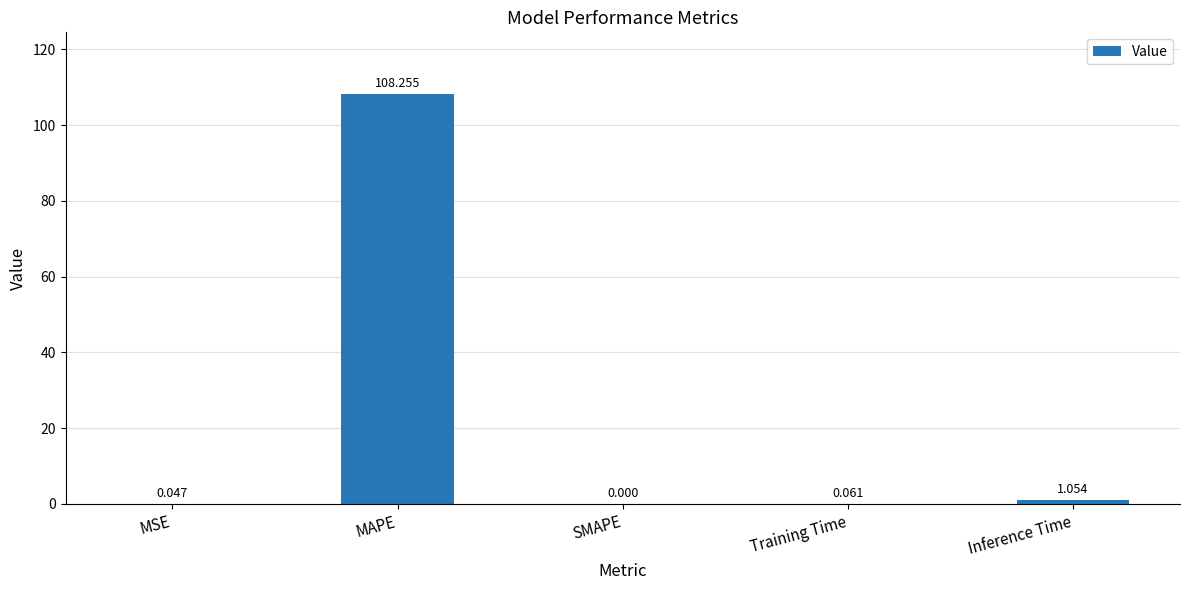

What is the change in value from MAPE to Inference Time?

-107.2